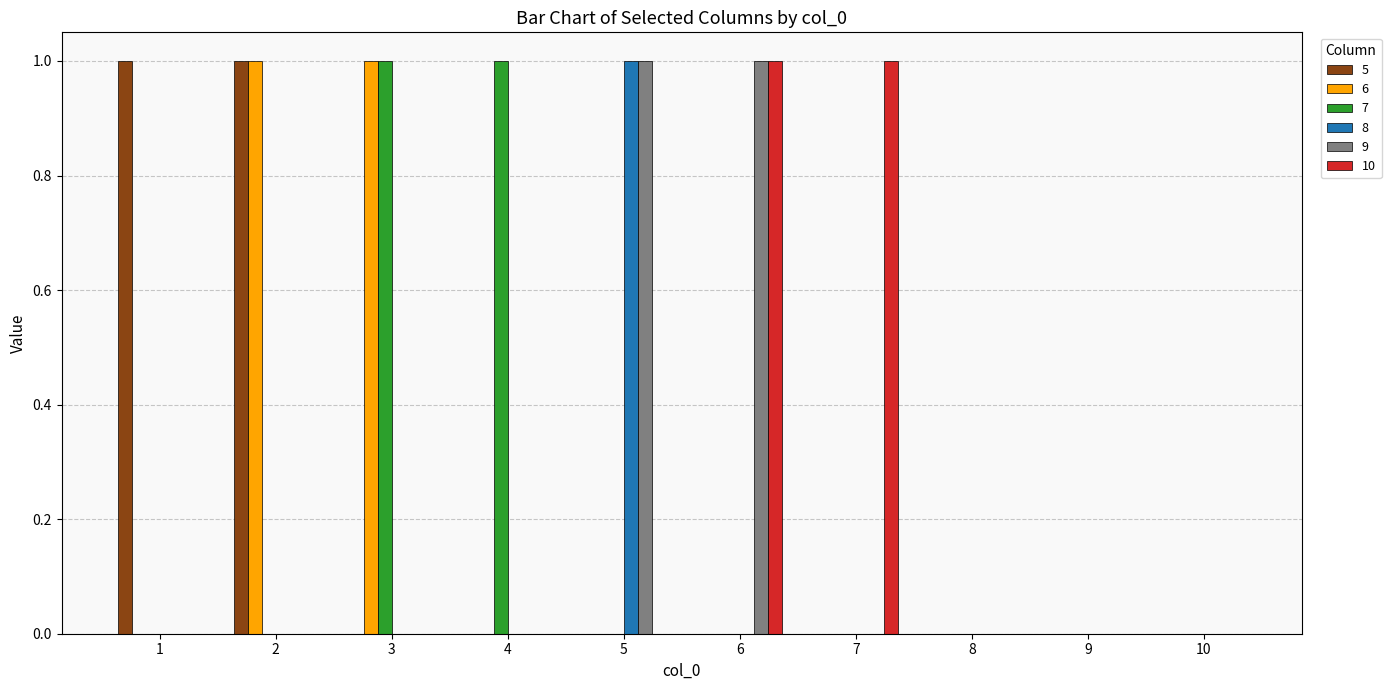

True or false: 5 has a value of 0 at 8.

True